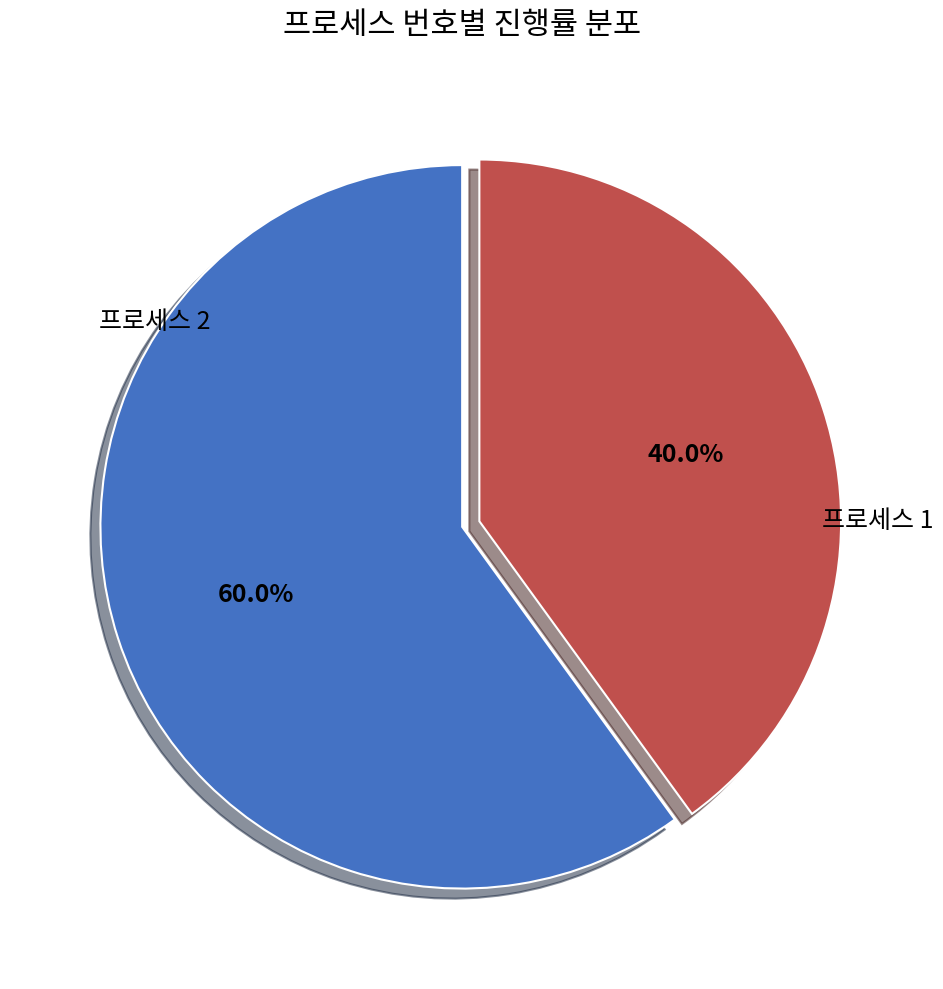

Is there any slice that represents more than half of the pie?

Yes